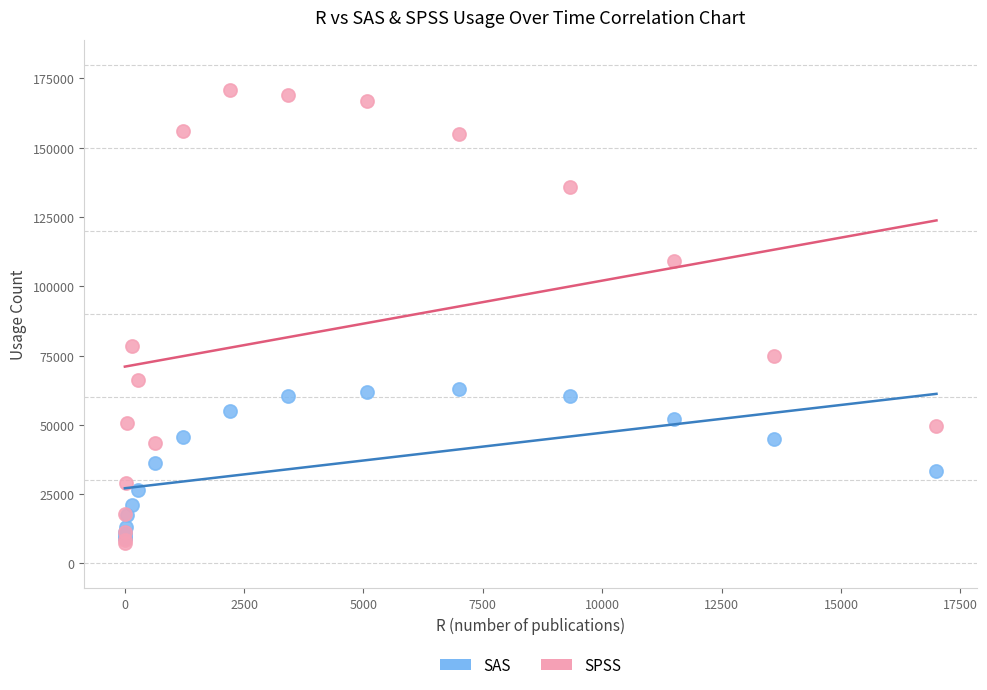

Across all series, what Y value is closest to 89155?

78300